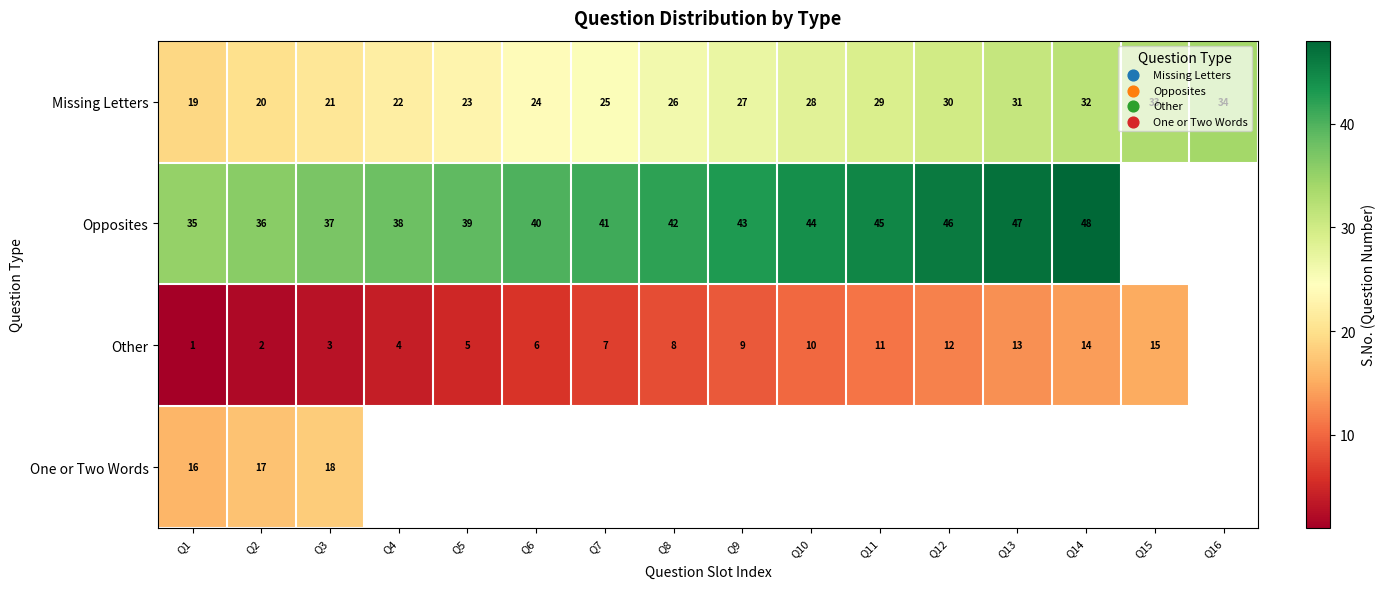

What is the difference between the Missing Letters values at Q14 and Q7?

7